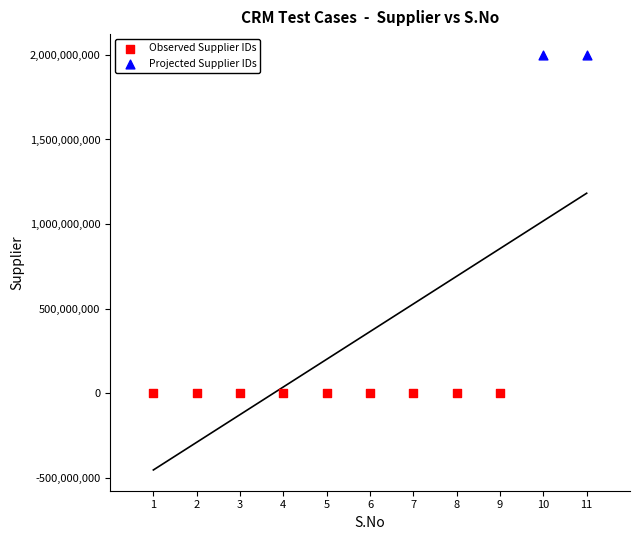

Which series contains the highest Y value?

Projected Supplier IDs